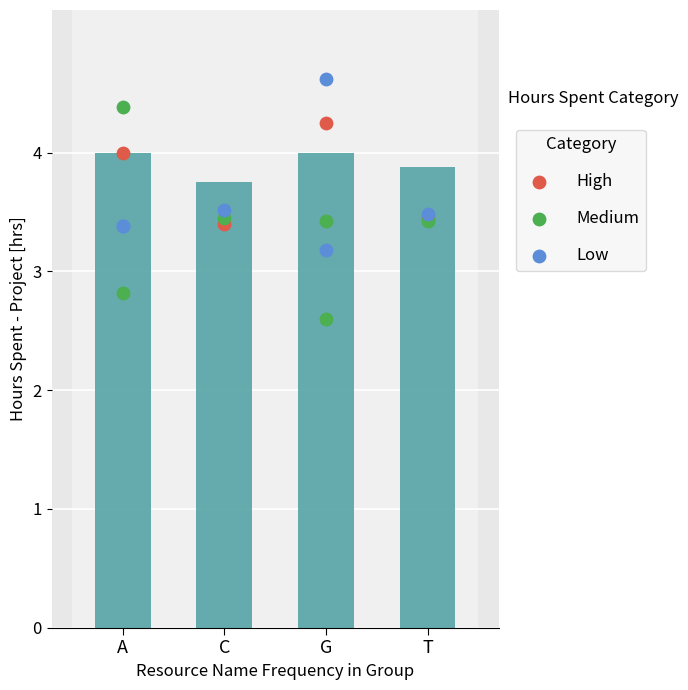

Which series contains the lowest Y value?

Low